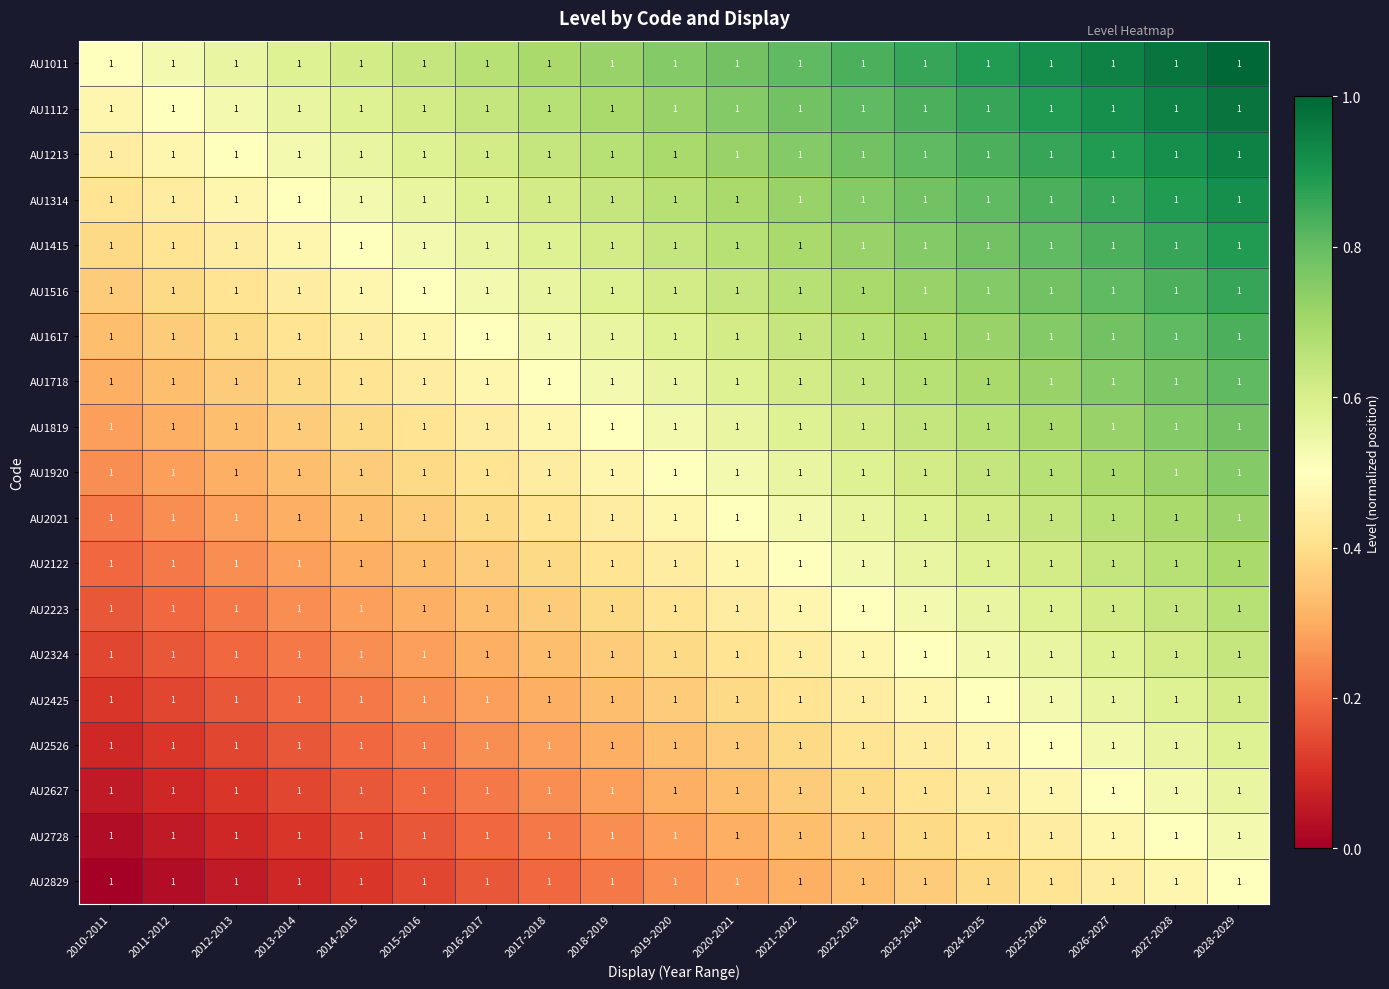

At which category is the sum across all series the highest?

2028-2029